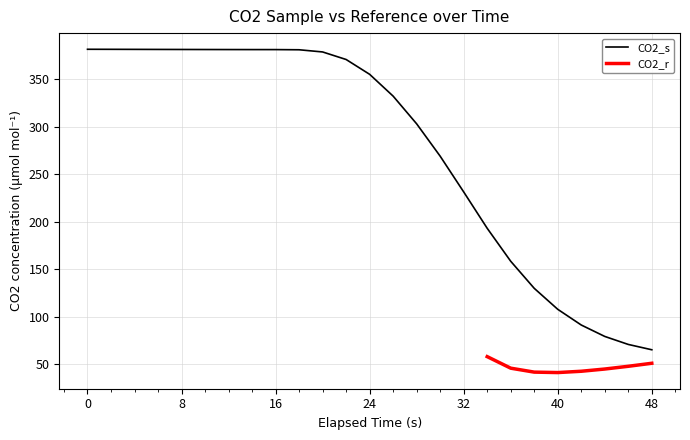

List the labels in order of value, largest first.

0, 2, 4, 6, 8, 10, 12, 14, 16, 18, 20, 22, 24, 26, 28, 30, 32, 34, 36, 38, 40, 42, 44, 46, 48